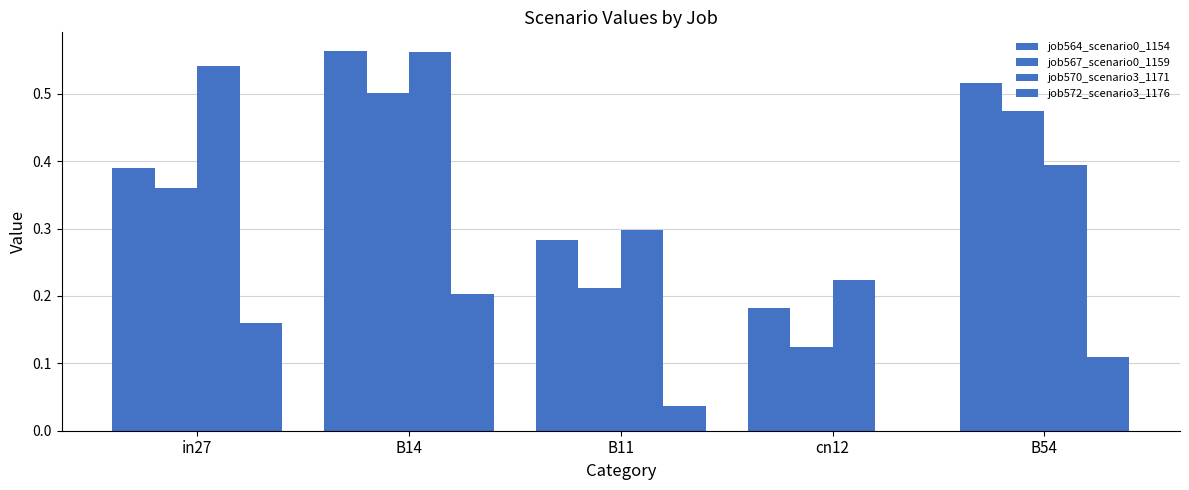

What is the average value of the job570_scenario3_1171 series?

0.4